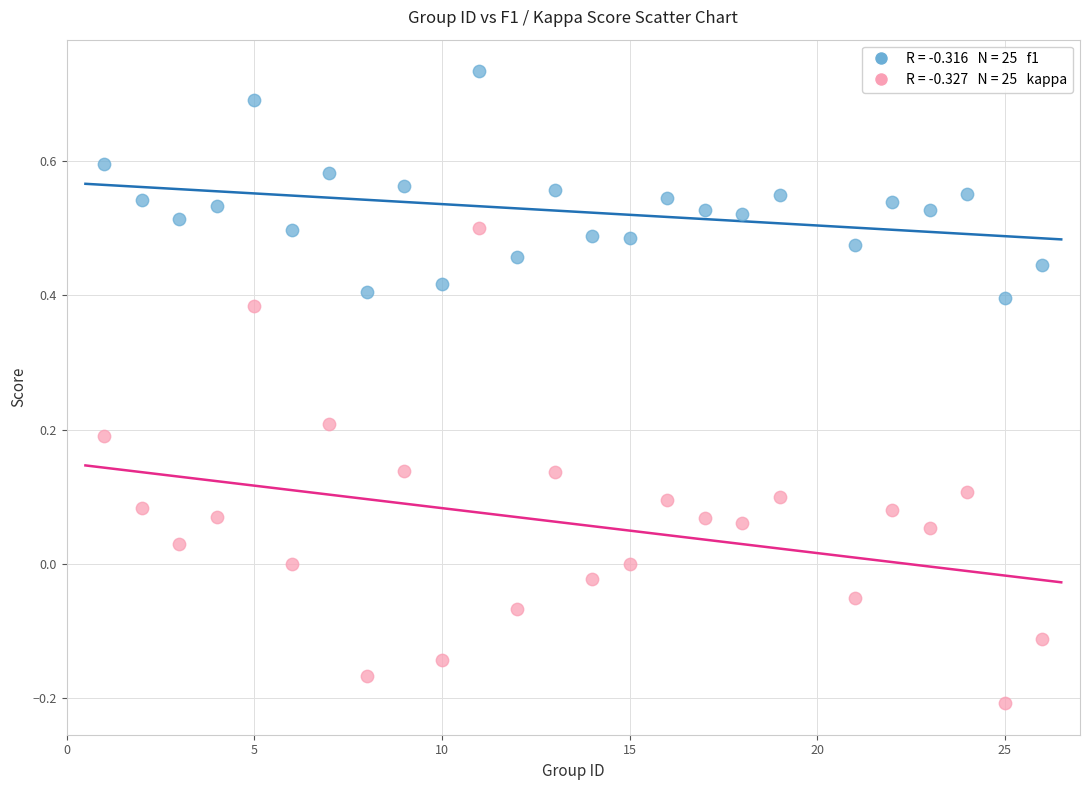

Across all data points, what is the range of Y values (max minus min)?

0.9